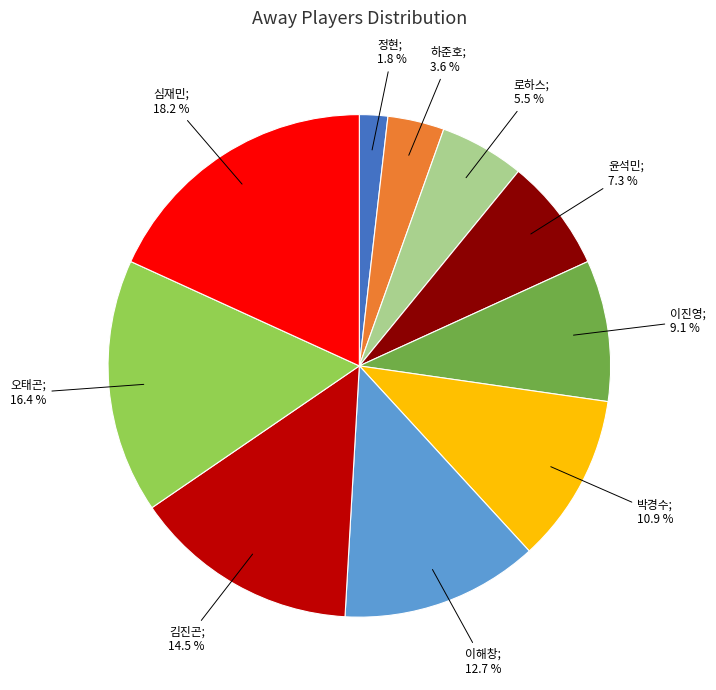

Does any single category account for the majority?

No